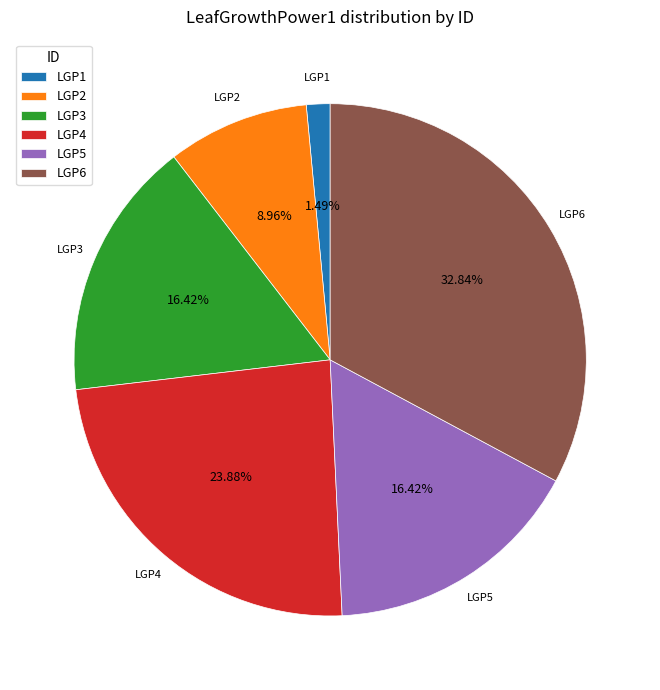

To the nearest percent, what is the average slice percentage?

17%